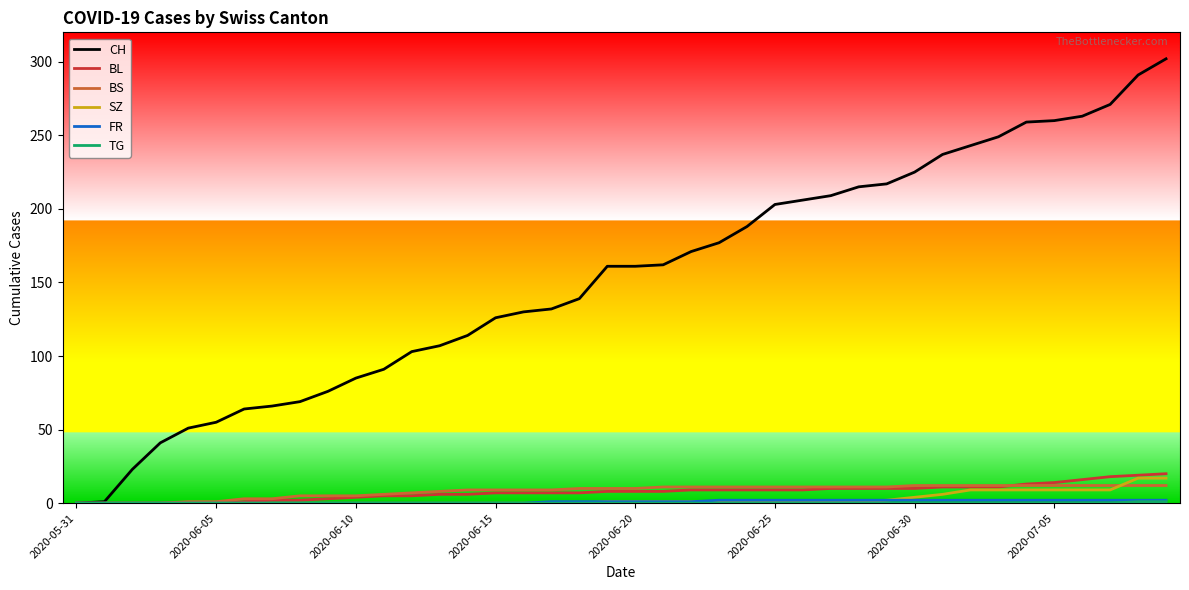

Which series has the widest spread of values?

CH